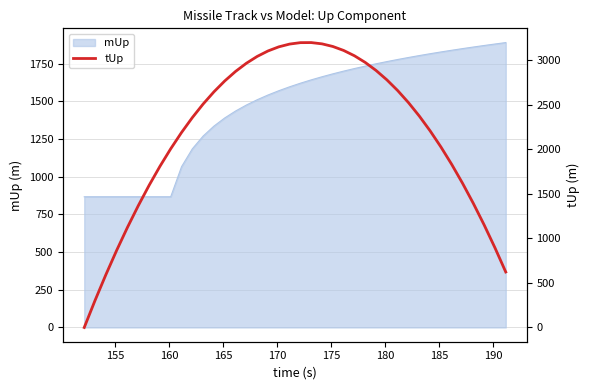

What is the value of the 23rd point from the left?

3184.2